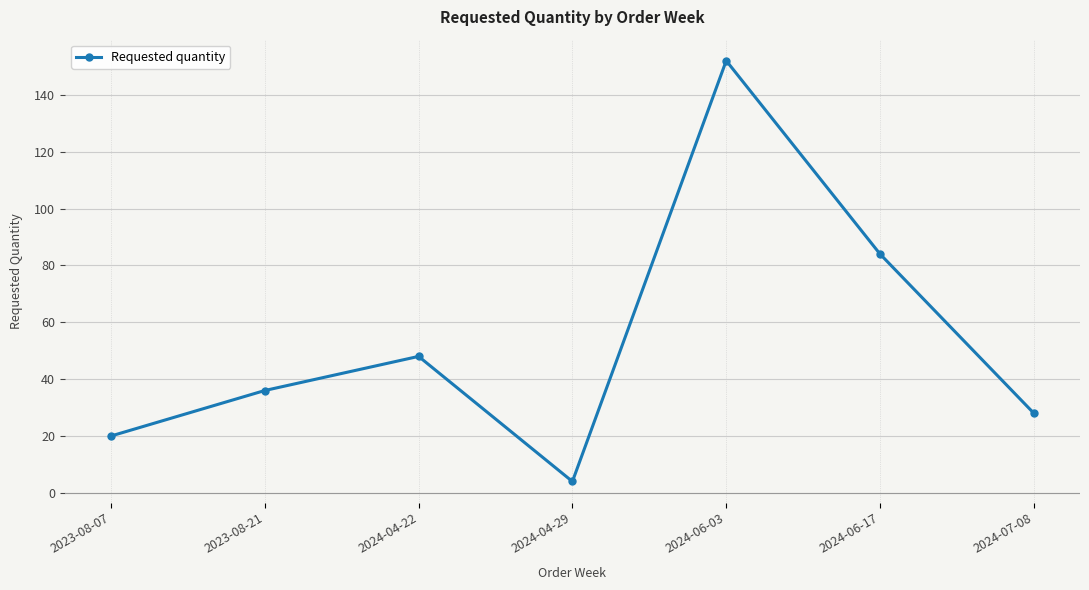

List the labels in order of value, largest first.

2024-06-03, 2024-06-17, 2024-04-22, 2023-08-21, 2024-07-08, 2023-08-07, 2024-04-29